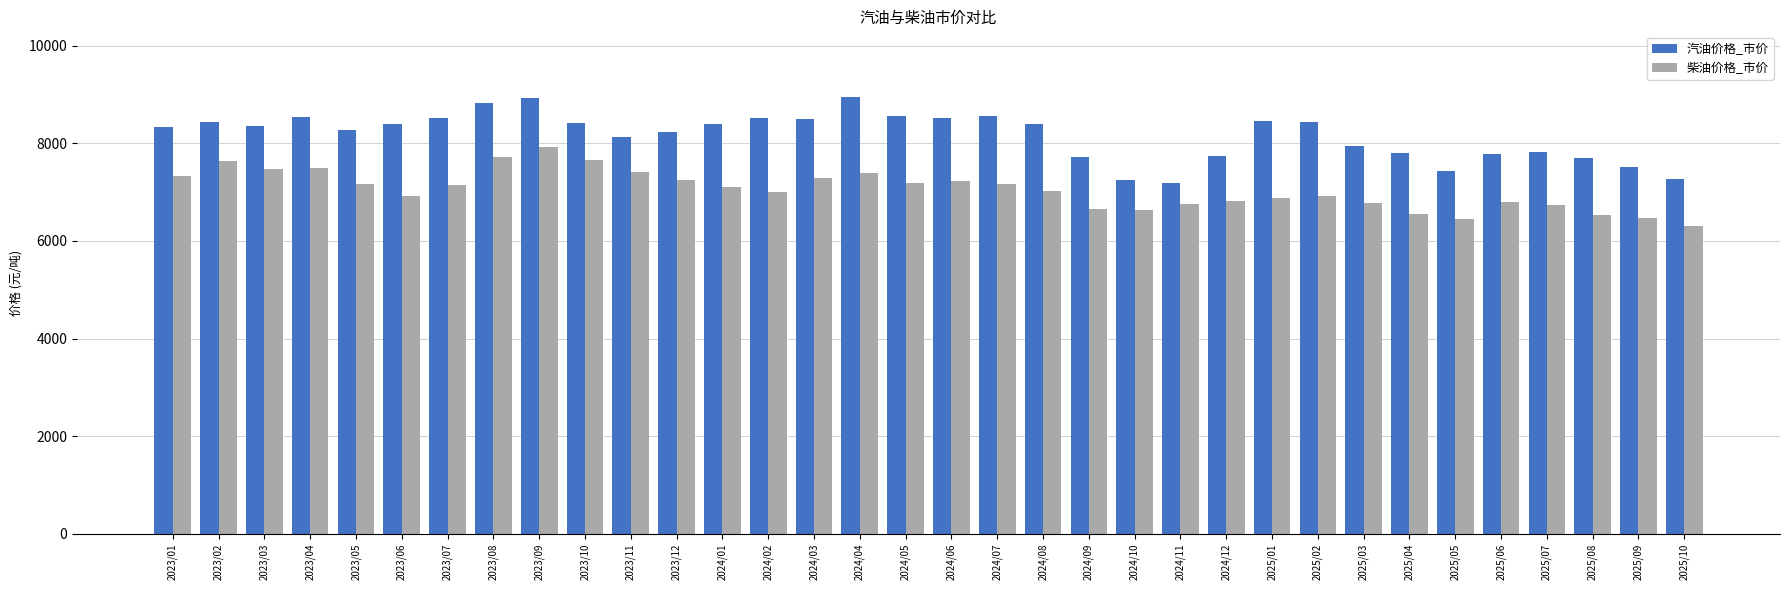

The value of 柴油价格_市价 at 2025/02 is 4812. True or false?

False